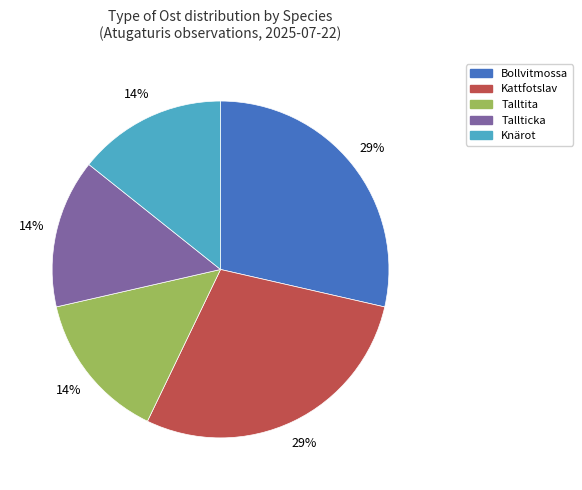

What is the ratio of the value at Talltita to the value at Bollvitmossa?

0.5